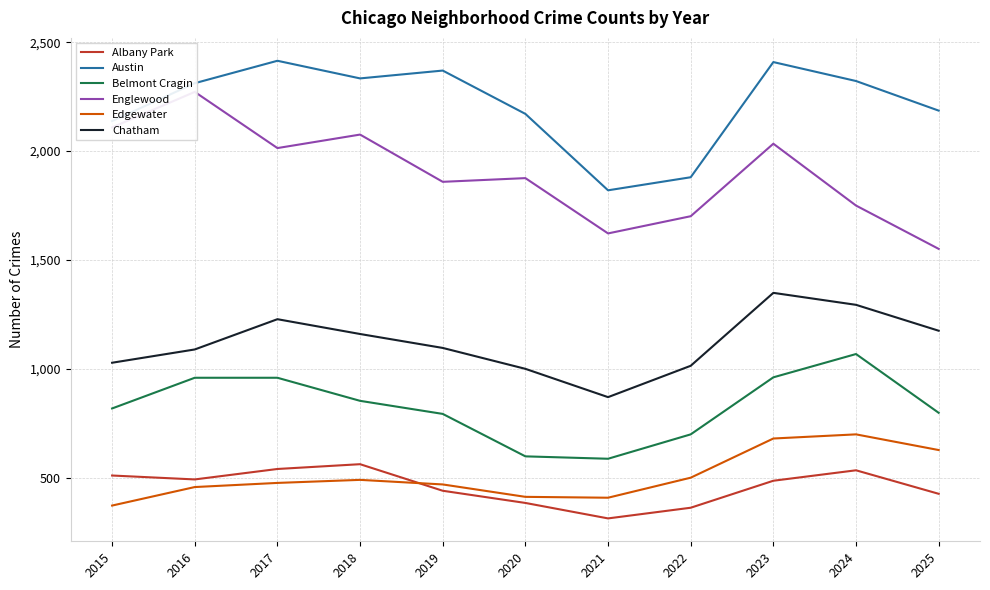

What is the minimum value shown in the chart?

313